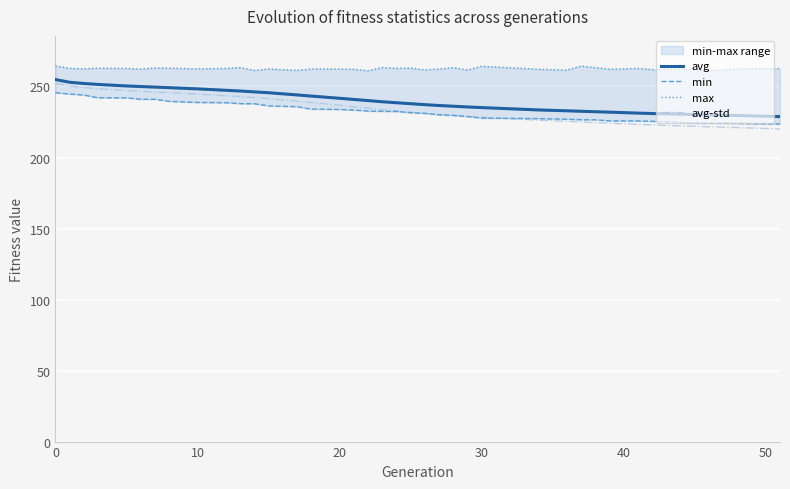

What is the difference between the maximum and minimum values in the min series?

22.0